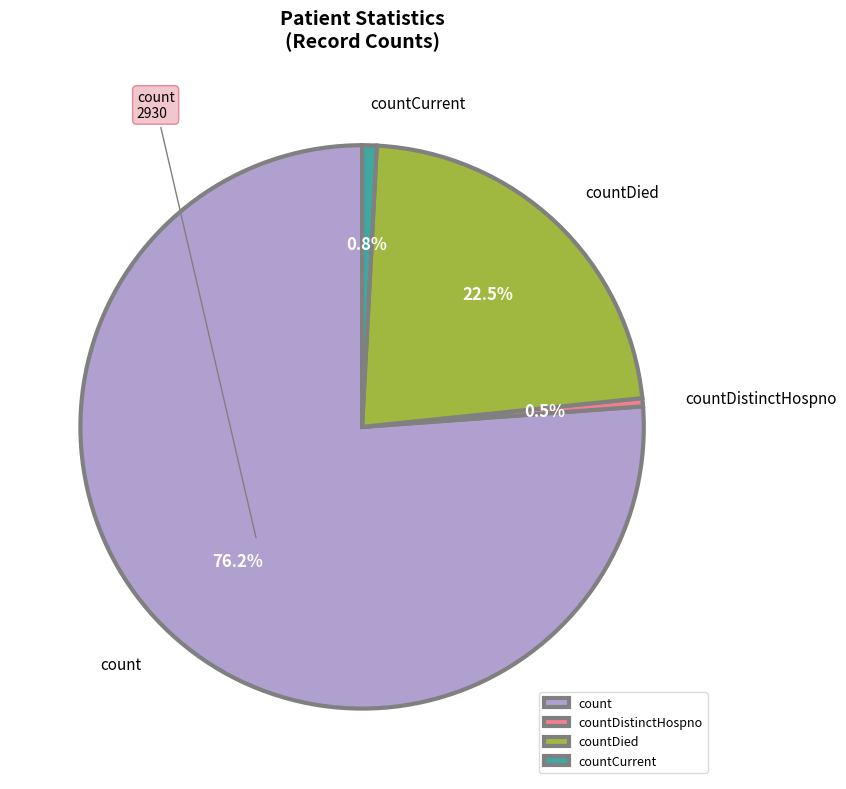

How much of the chart is everything except countDistinctHospno?

99.5%